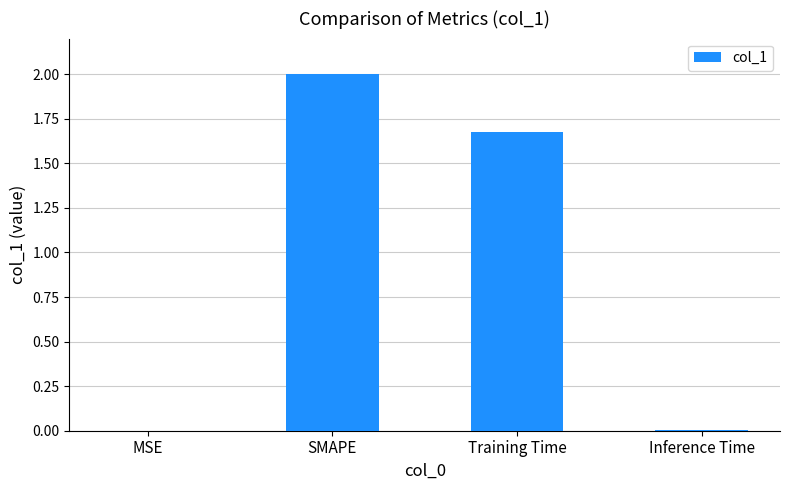

At which category does the chart reach its peak across all series?

SMAPE